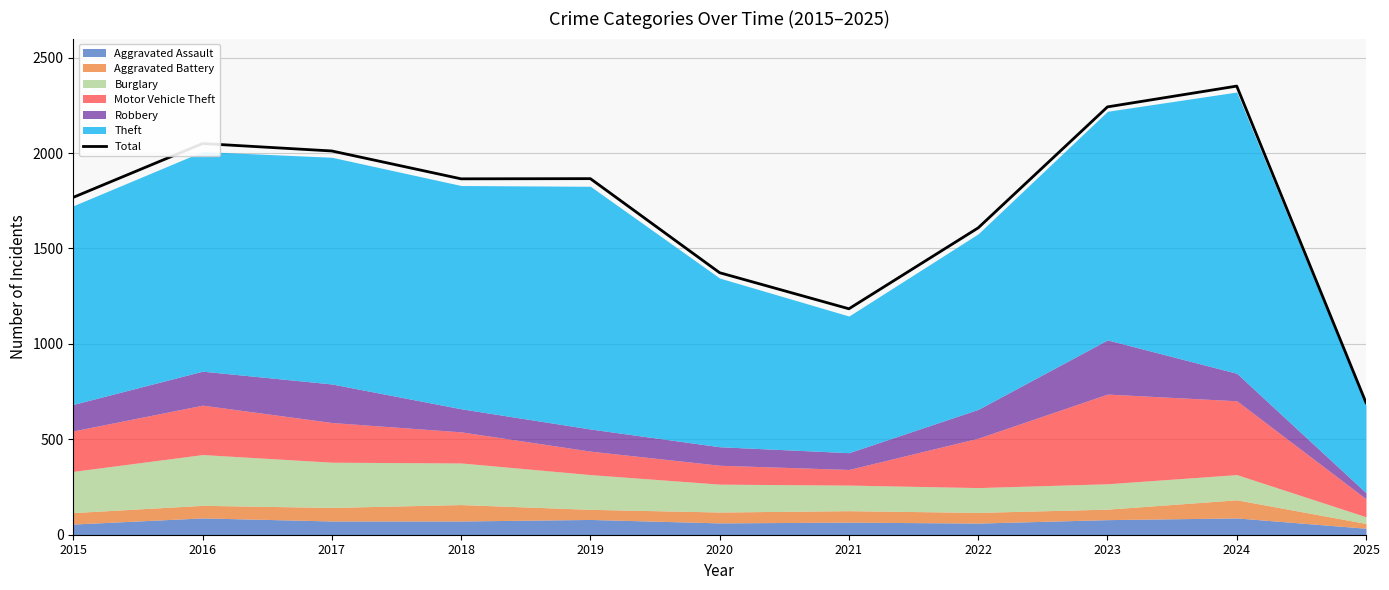

Reading left to right, transcribe all the data shown in this chart.

1768	2050	2011	1865	1866	1373	1184	1608	2242	2351	692